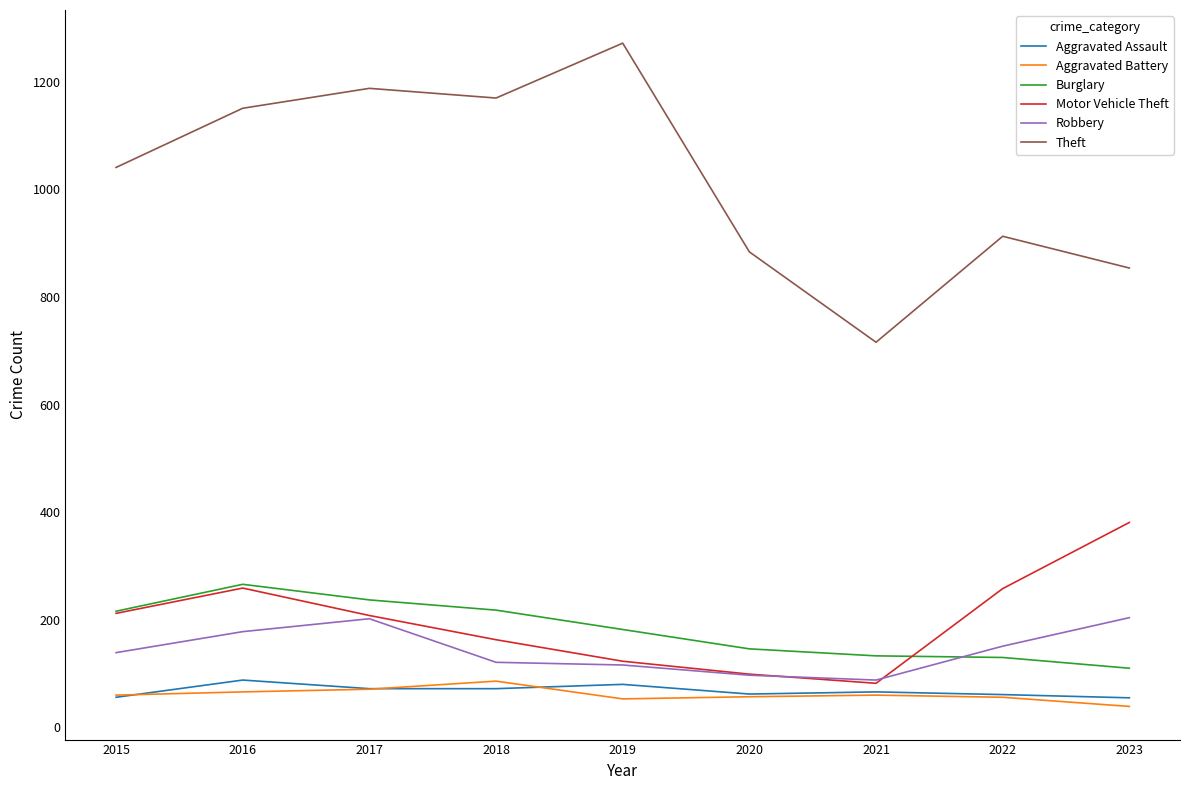

What is the maximum value for Theft?

1272